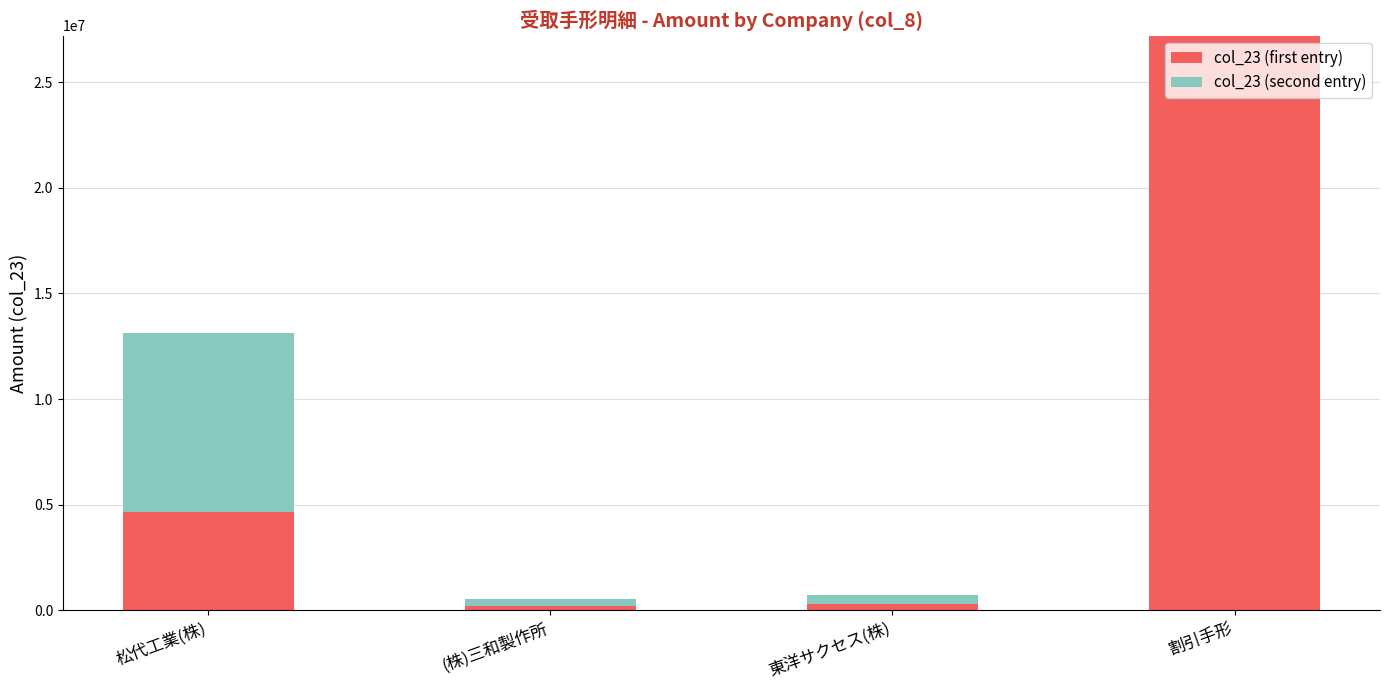

What is the total value across all series at 割引手形?

27197669